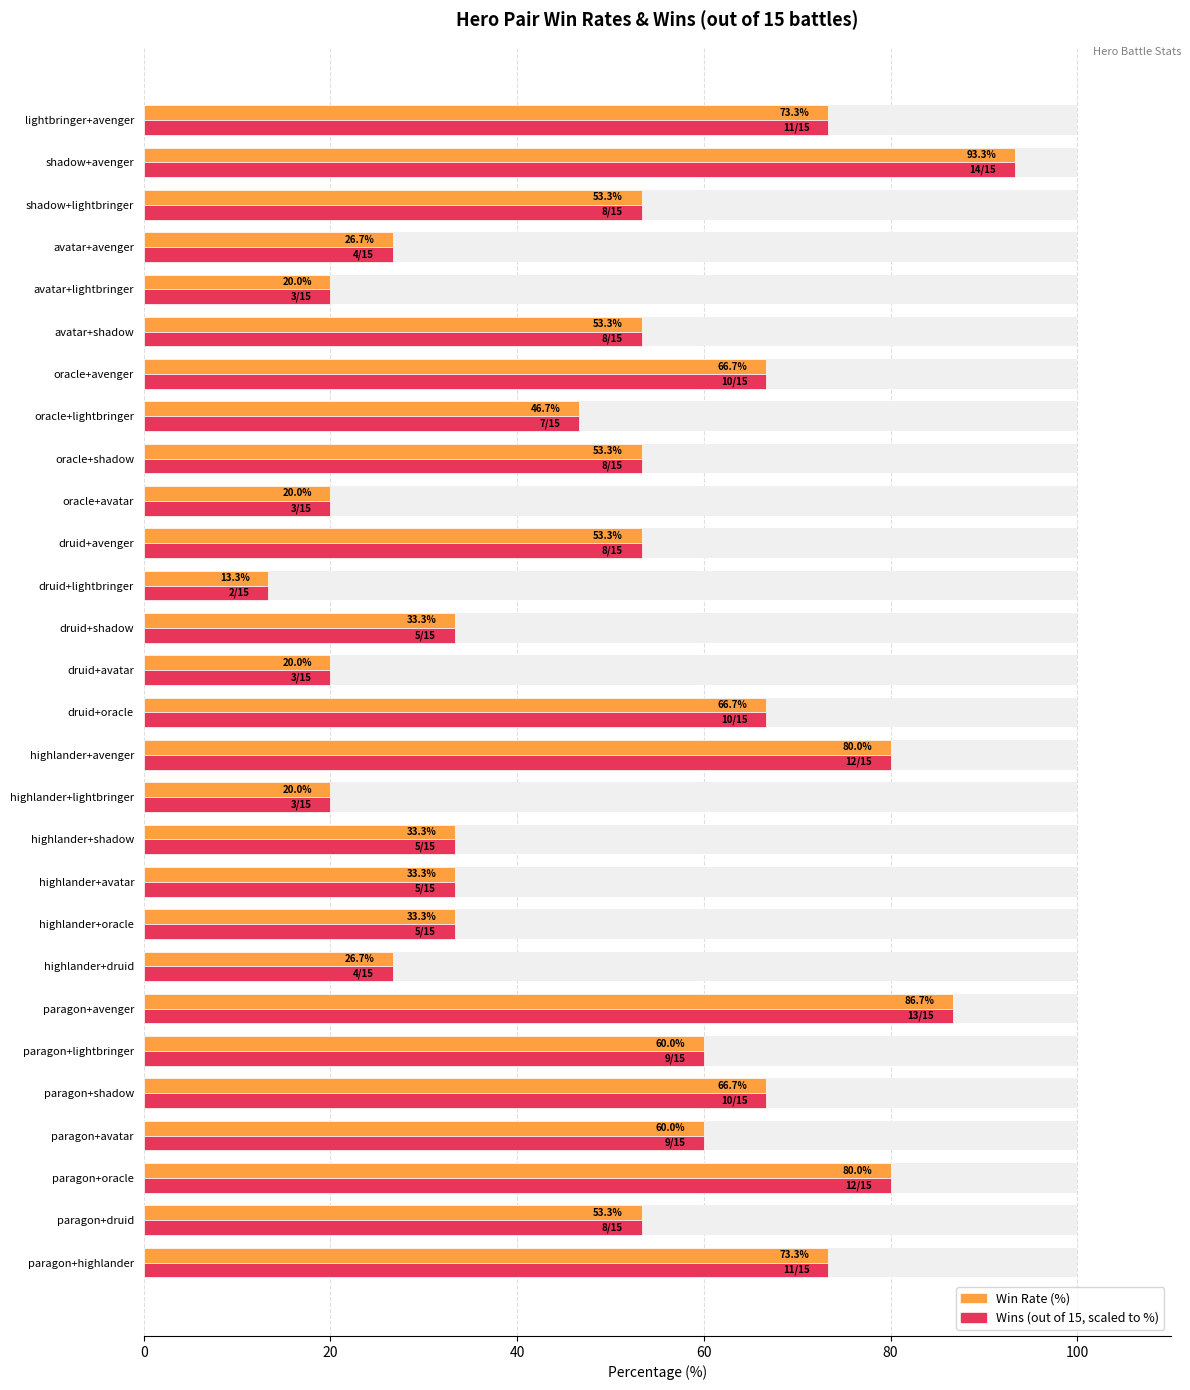

Which series changed the most between paragon+lightbringer and druid+lightbringer?

Win Rate (%)